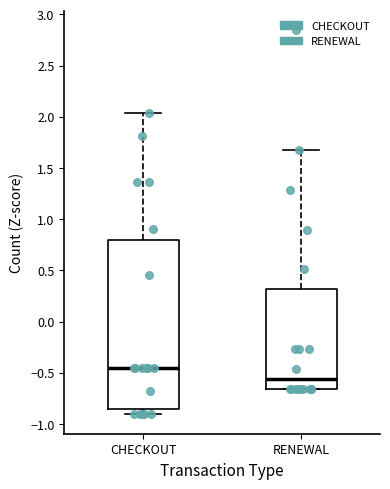

Which box's median line is the lowest?

RENEWAL